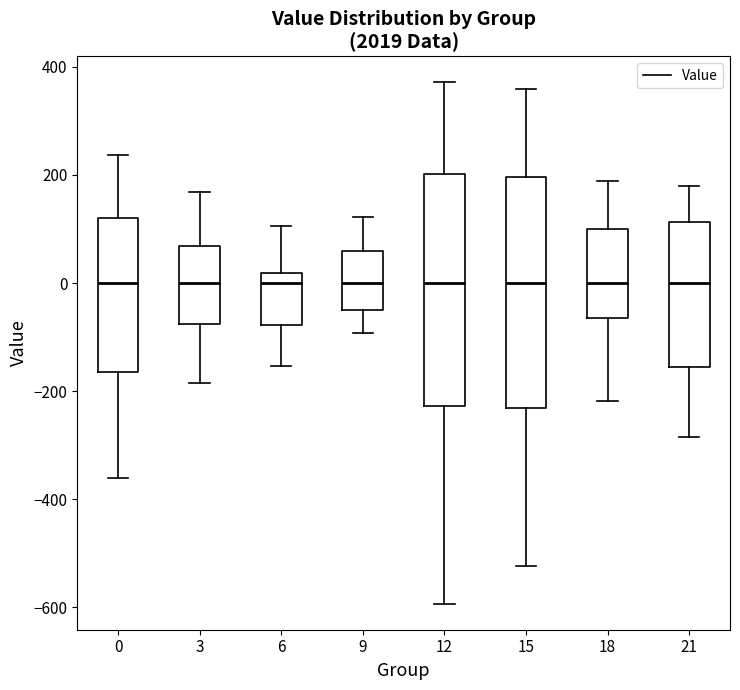

Reading left to right, transcribe this box plot: for each box, give where its median line is, the range the box spans, and where its two whiskers end, as read against the y-axis. The values are not printed on the chart, so give them approximately, as read against the axis.

0: median 0, box -160 to 120, whiskers -360 to 240
3: median 0, box -80 to 60, whiskers -180 to 160
6: median 0, box -80 to 20, whiskers -160 to 100
9: median 0, box -40 to 60, whiskers -100 to 120
12: median 0, box -220 to 200, whiskers -600 to 380
15: median 0, box -240 to 200, whiskers -520 to 360
18: median 0, box -60 to 100, whiskers -220 to 180
21: median 0, box -160 to 120, whiskers -280 to 180